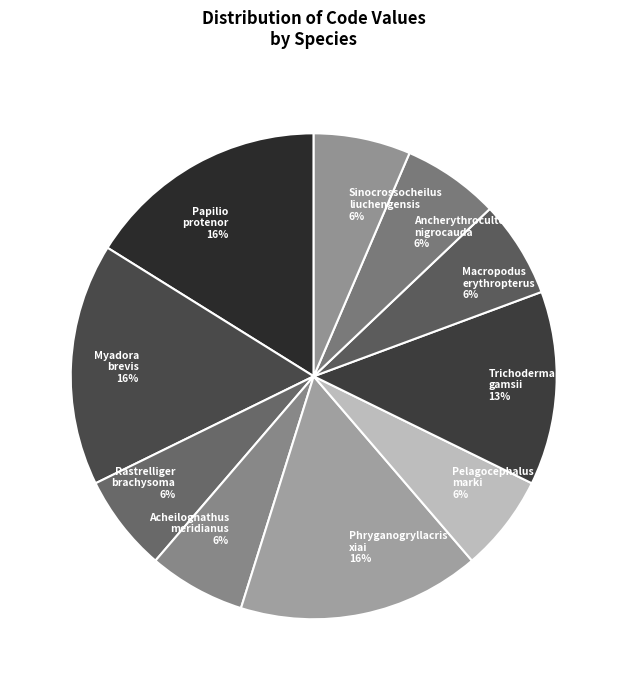

To the nearest percent, what percentage of the pie is Sinocrossocheilus liuchengensis?

6%